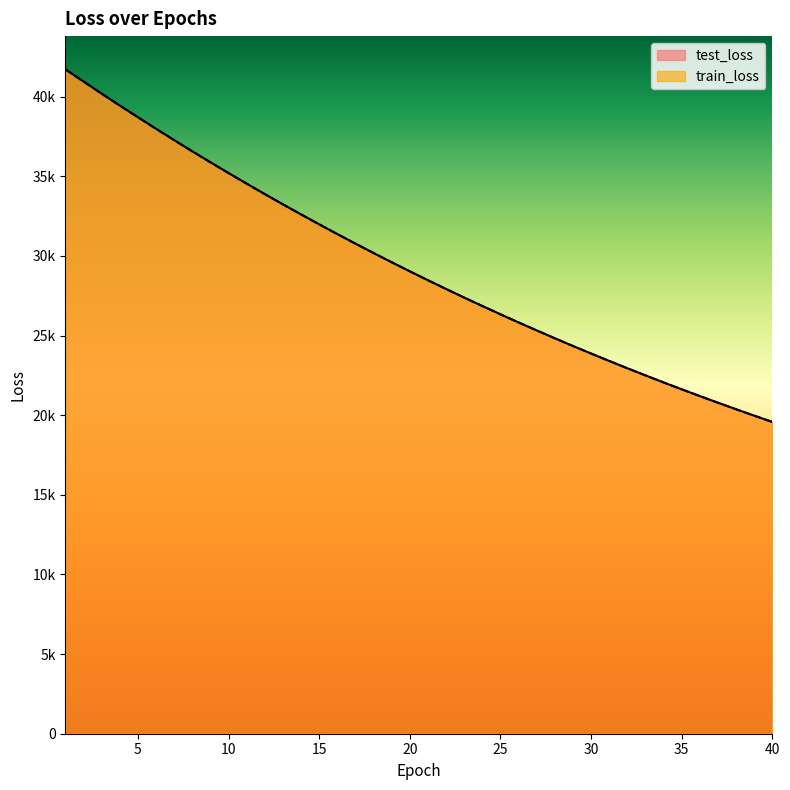

List the series in order of their overall mean, lowest first.

train_loss, test_loss